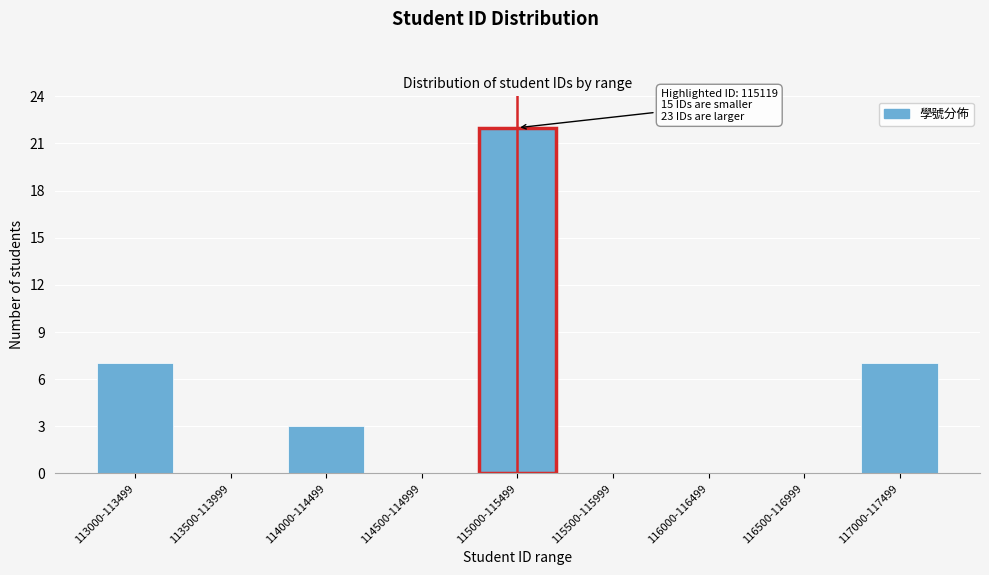

Reading right to left, what are all the values shown in this chart?

117000-117499=7	116500-116999=0	116000-116499=0	115500-115999=0	115000-115499=22	114500-114999=0	114000-114499=3	113500-113999=0	113000-113499=7